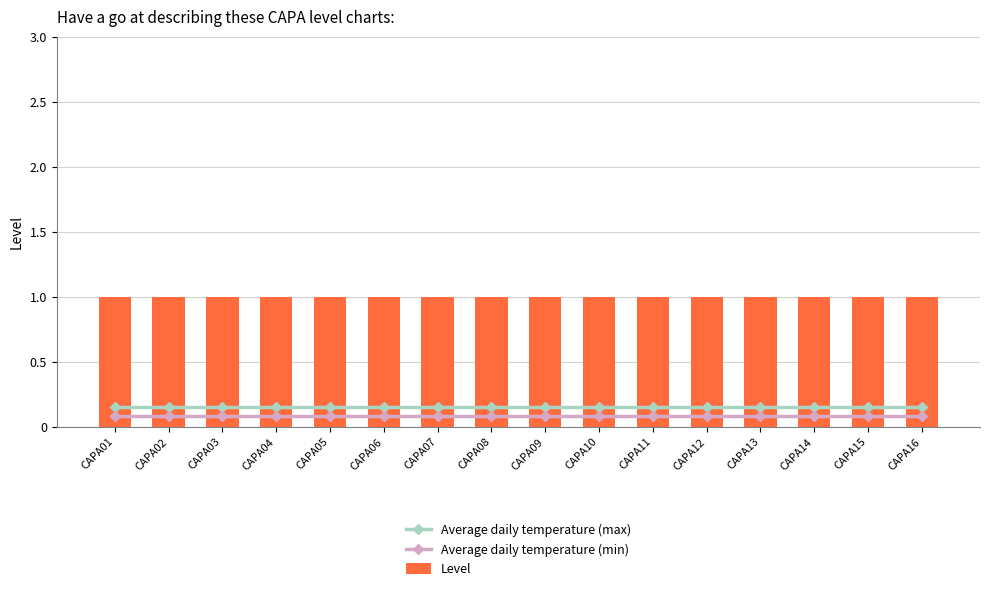

Which category has the highest value across all series?

CAPA01